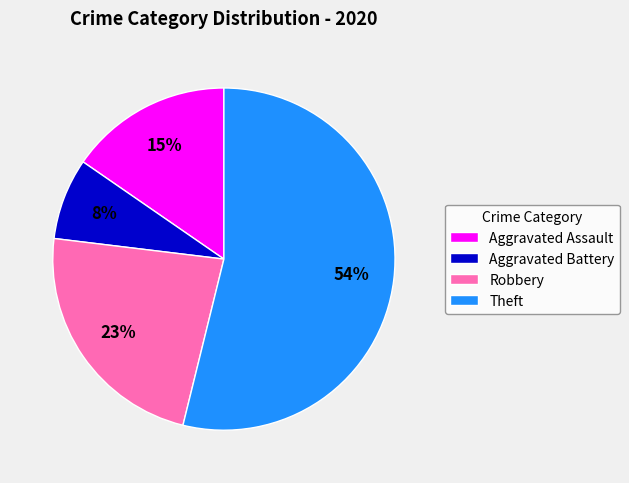

Count the number of slices in the pie.

4